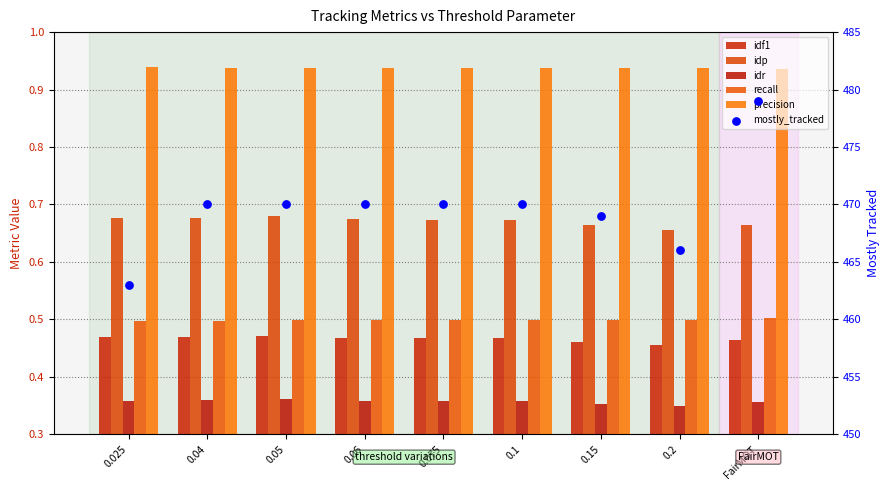

Which series reaches the maximum Y coordinate?

mostly_tracked